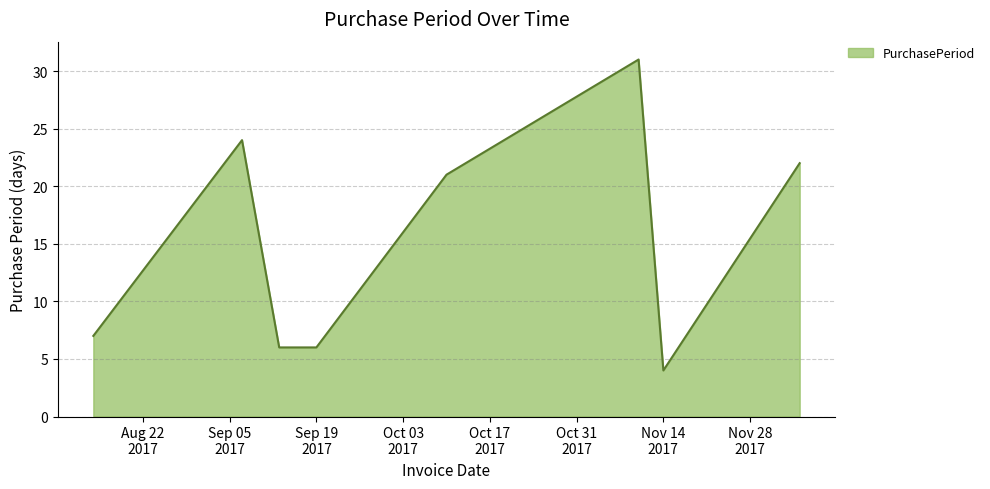

True or false: the data has more than 2 interior local peaks.

False